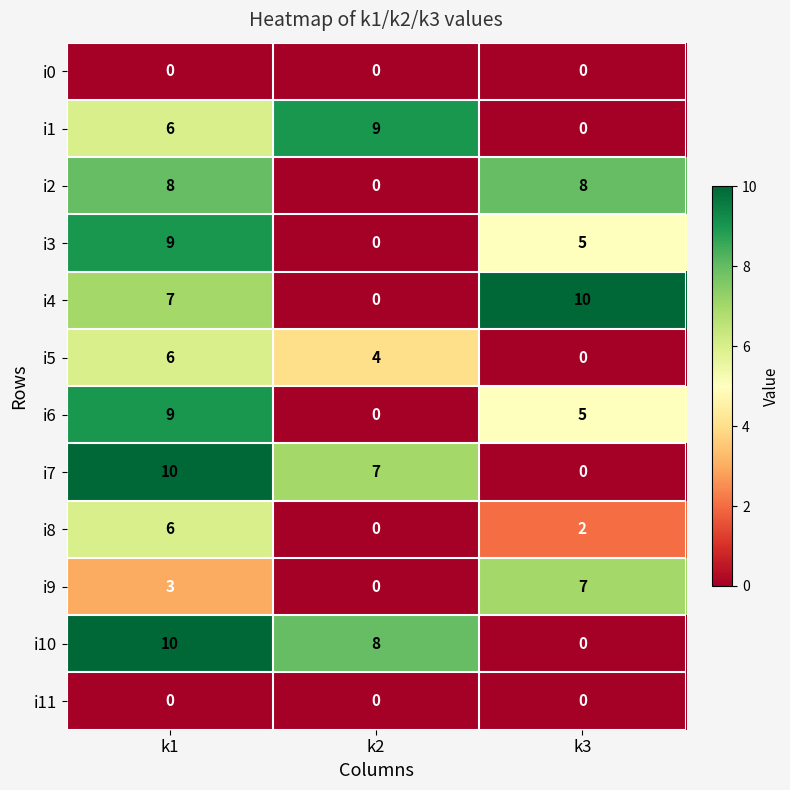

How many distinct data groups are displayed?

12